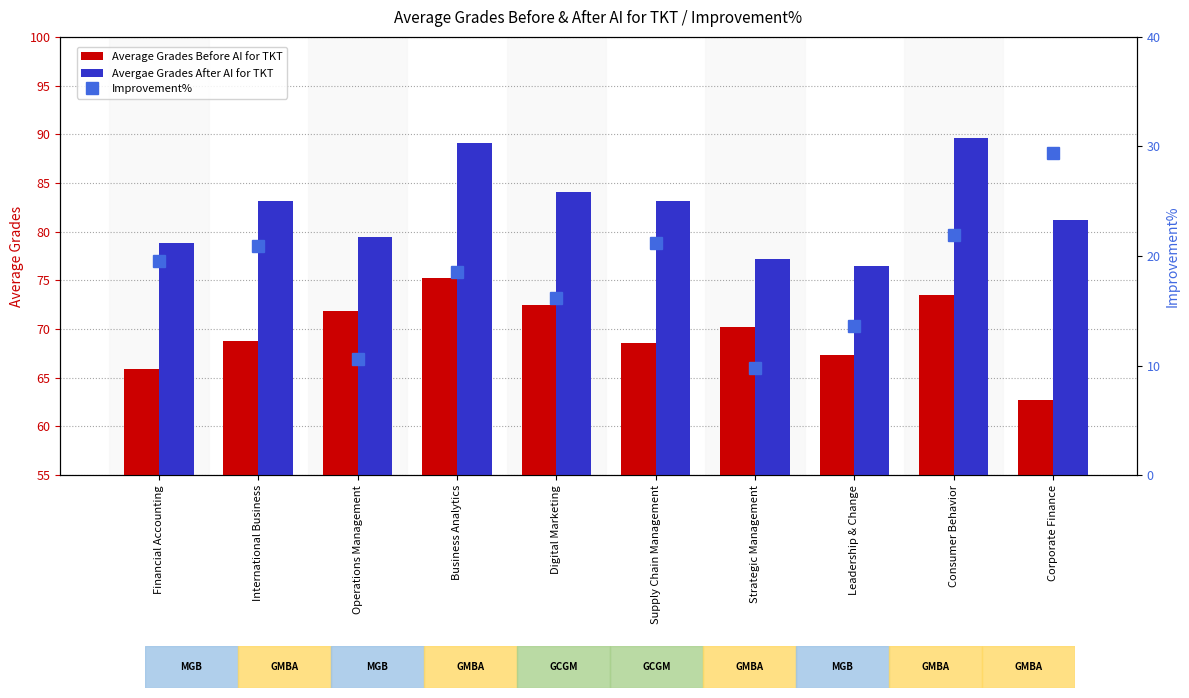

Is the value of Avergae Grades After AI for TKT at Business Analytics greater than the value of Average Grades Before AI for TKT at Business Analytics?

Yes